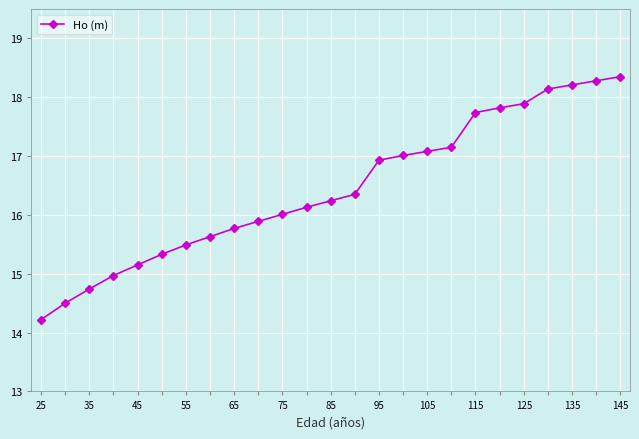

What is the maximum value shown in the chart?

18.4